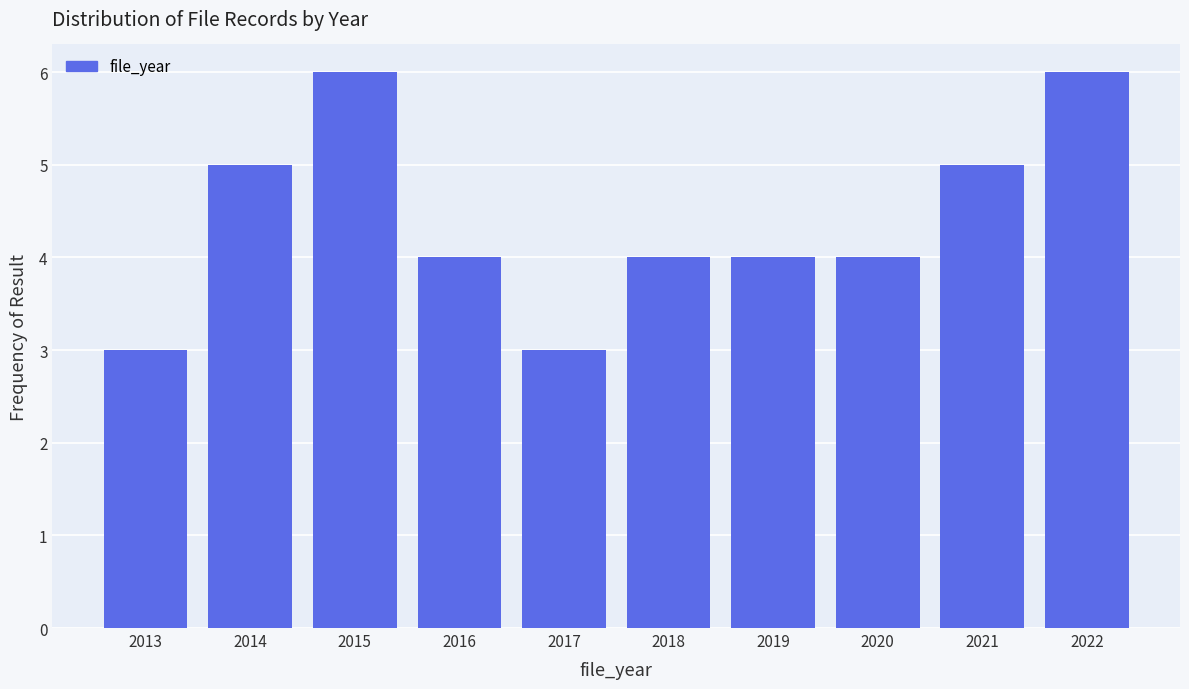

Reading left to right, extract all data points from this chart.

3	5	6	4	3	4	4	4	5	6